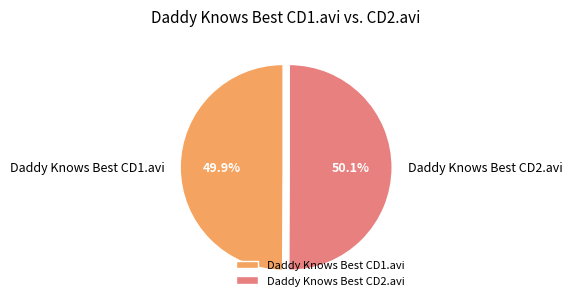

The Daddy Knows Best CD2.avi slice represents 50% of the pie. True or false?

True